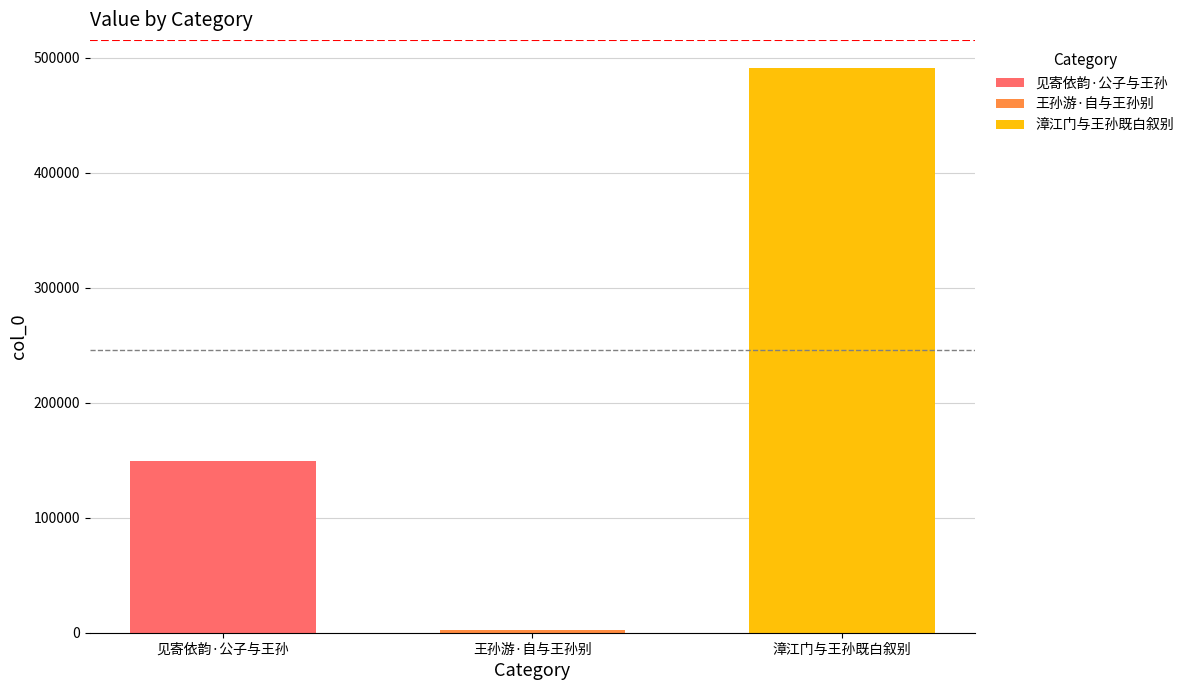

The value at 见寄依韵·公子与王孙 is 256557. True or false?

False